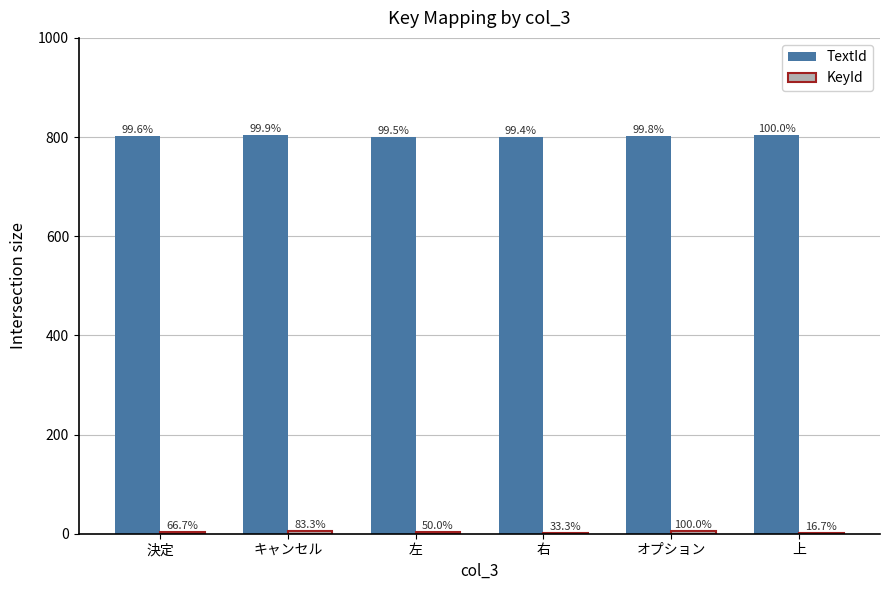

What is the label of the 4th bar from the right?

左